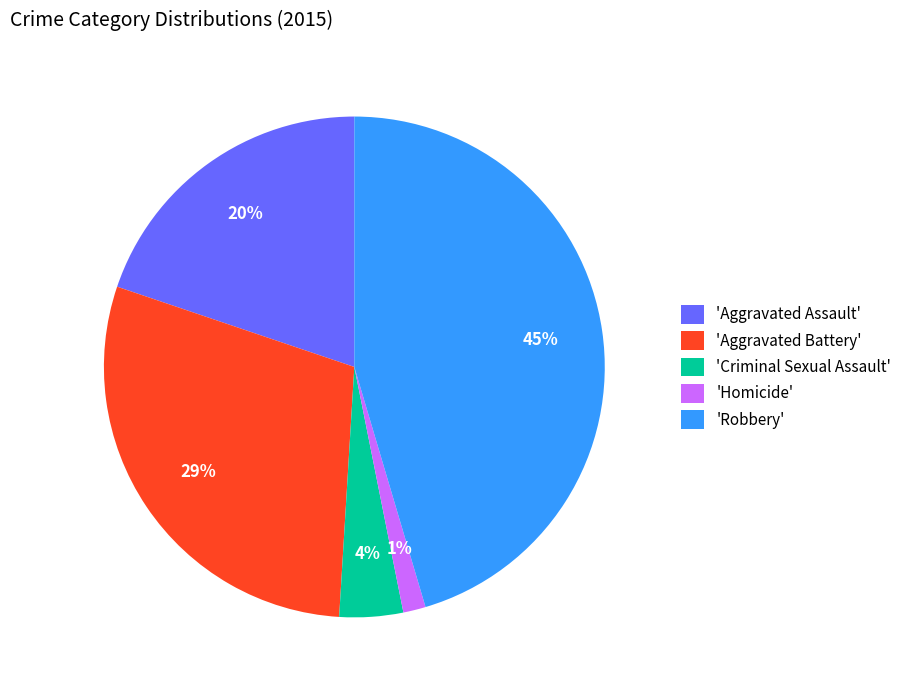

Which category has the smallest portion of the pie?

'Homicide'